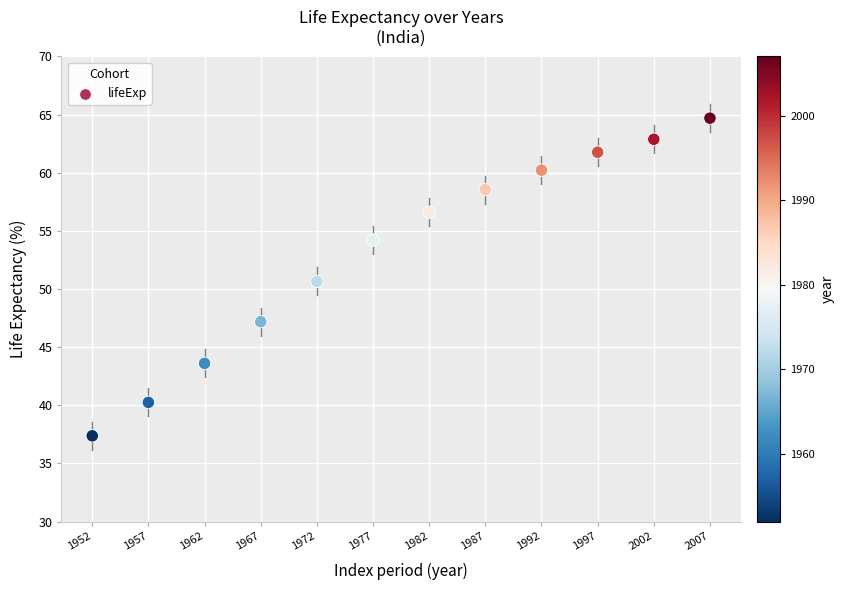

What is the average Y value?

53.2